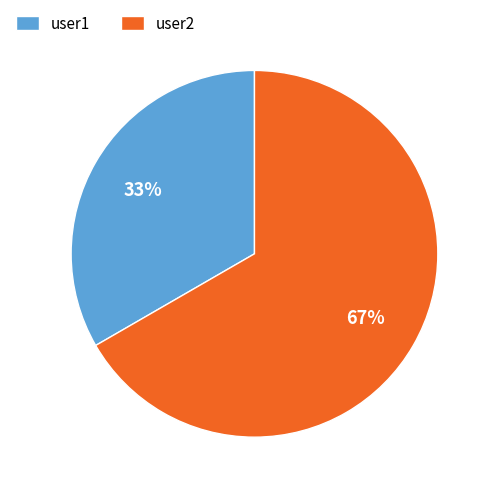

Combined, do user2 and user1 account for over 50%?

Yes